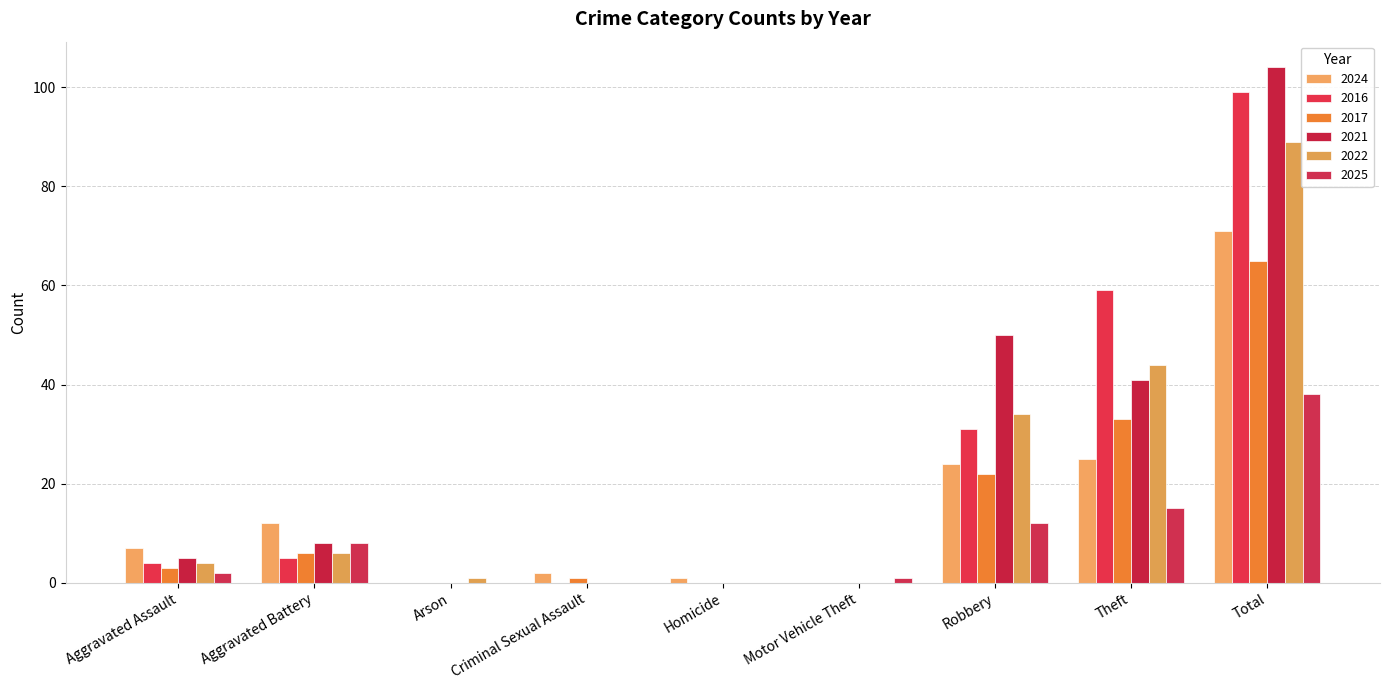

How many series are shown in this chart?

6